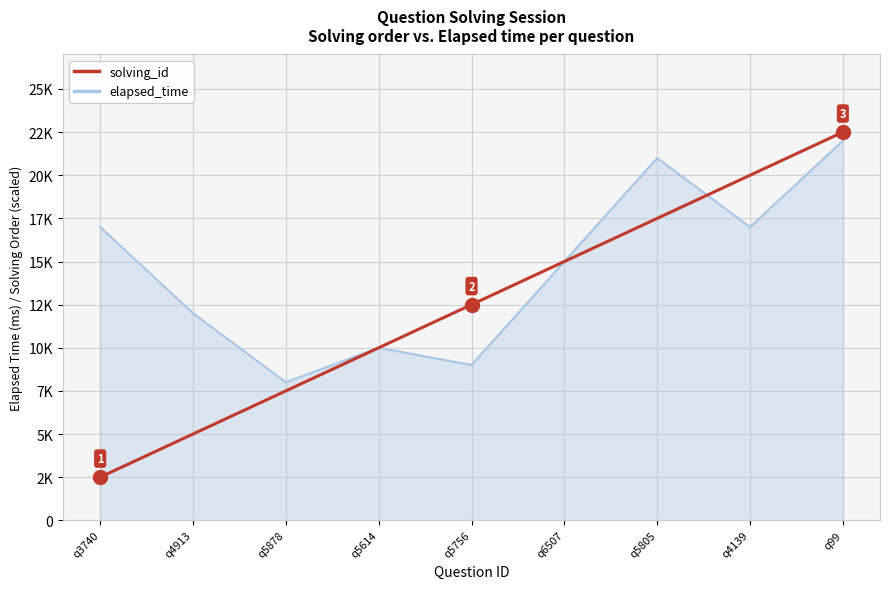

Does the chart display data point markers on the line(s)?

No